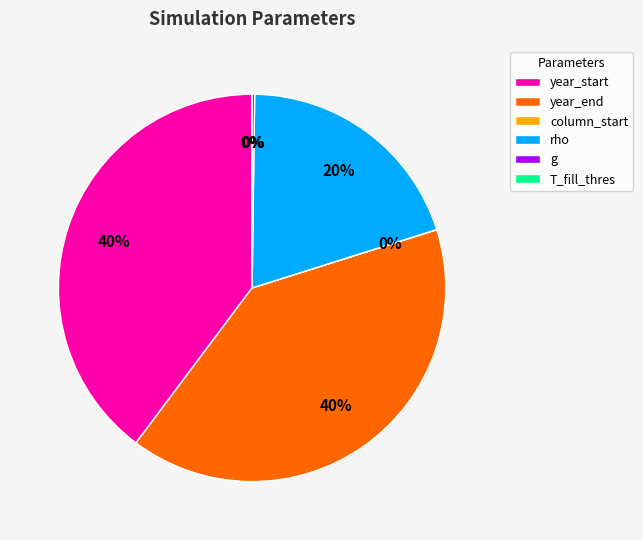

Is there any slice that represents more than half of the pie?

No